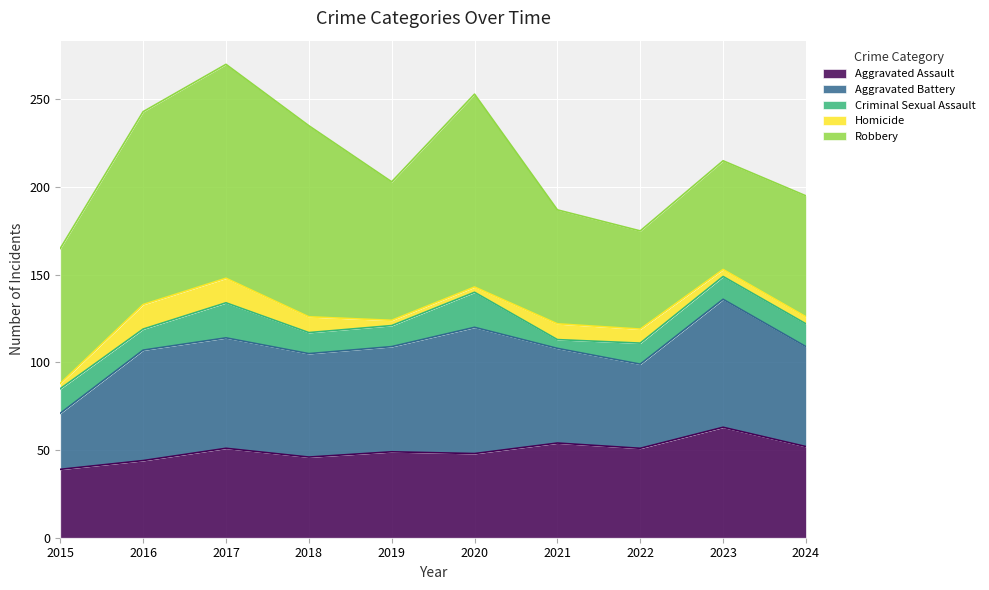

True or false: Aggravated Assault and Robbery cross at least once.

True